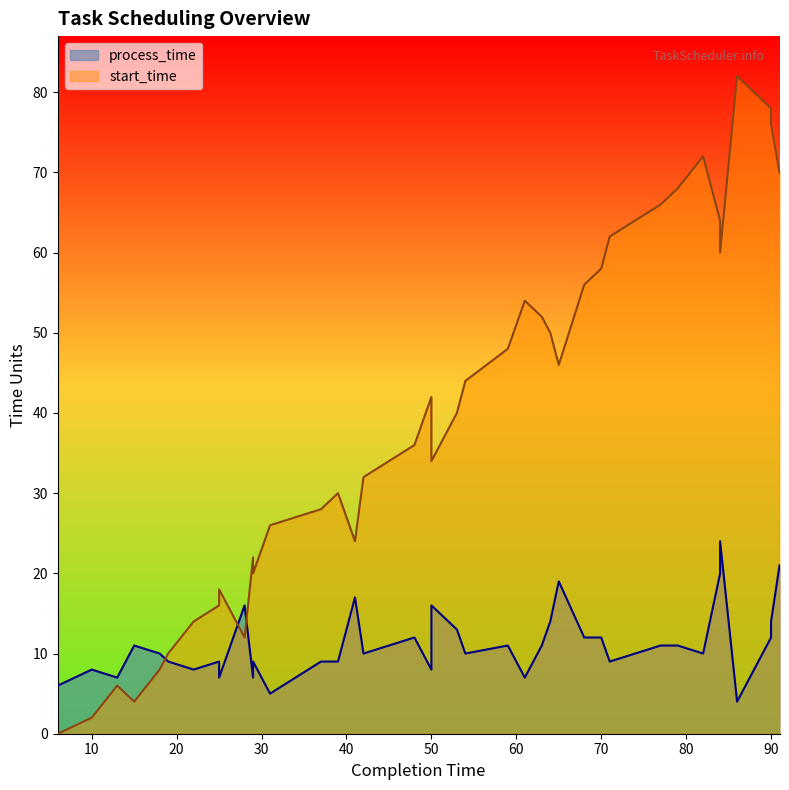

True or false: process_time has a value of 12 at 70.

True